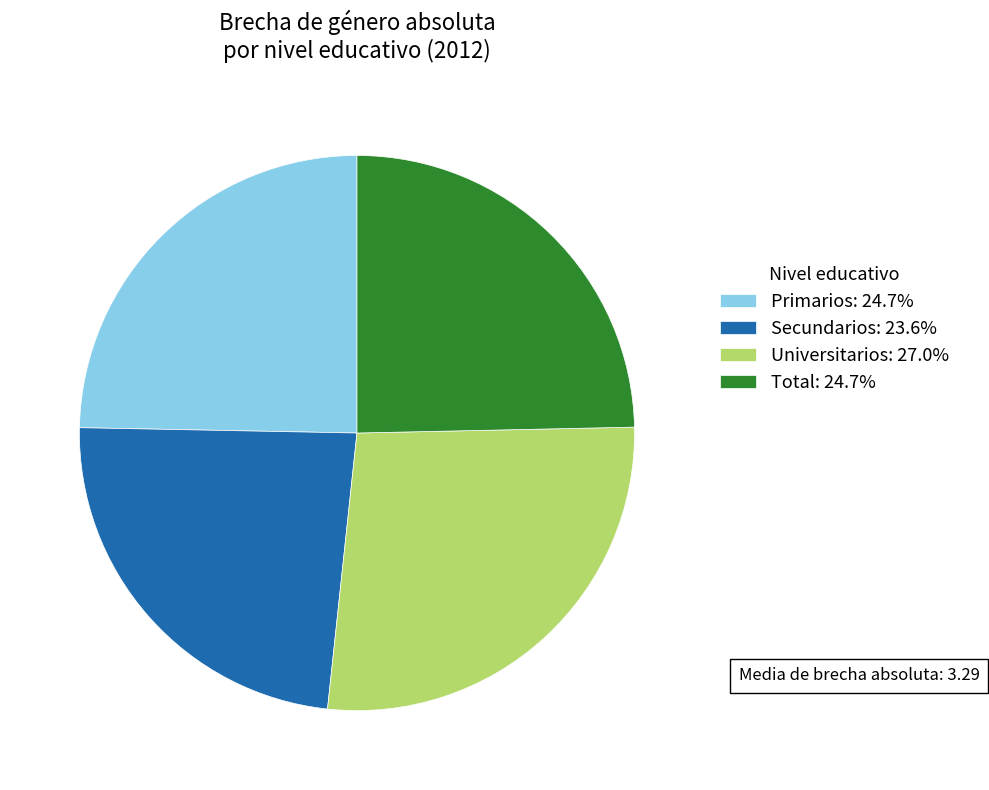

Approximately how many times larger is the value at Secundarios compared to Universitarios?

0.9